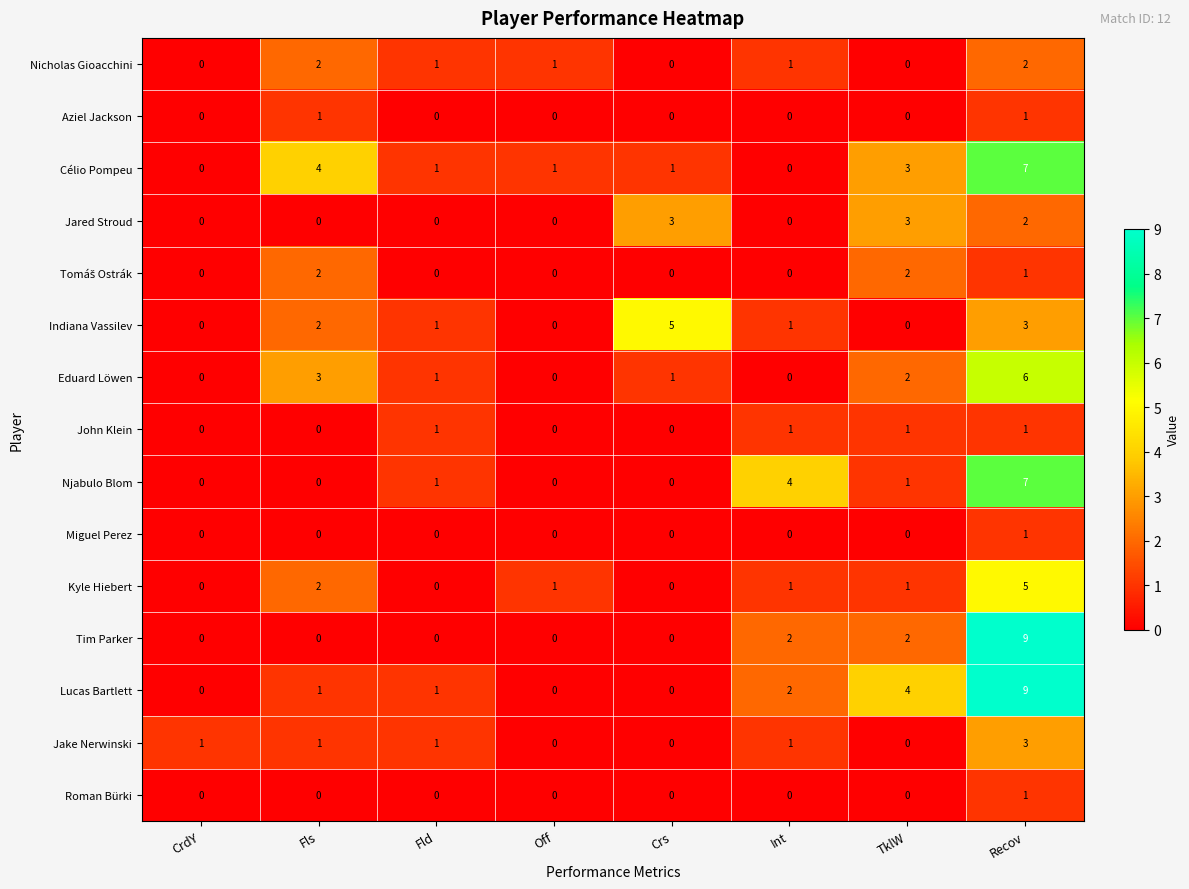

True or false: Njabulo Blom has a value of 0 at Fls.

True